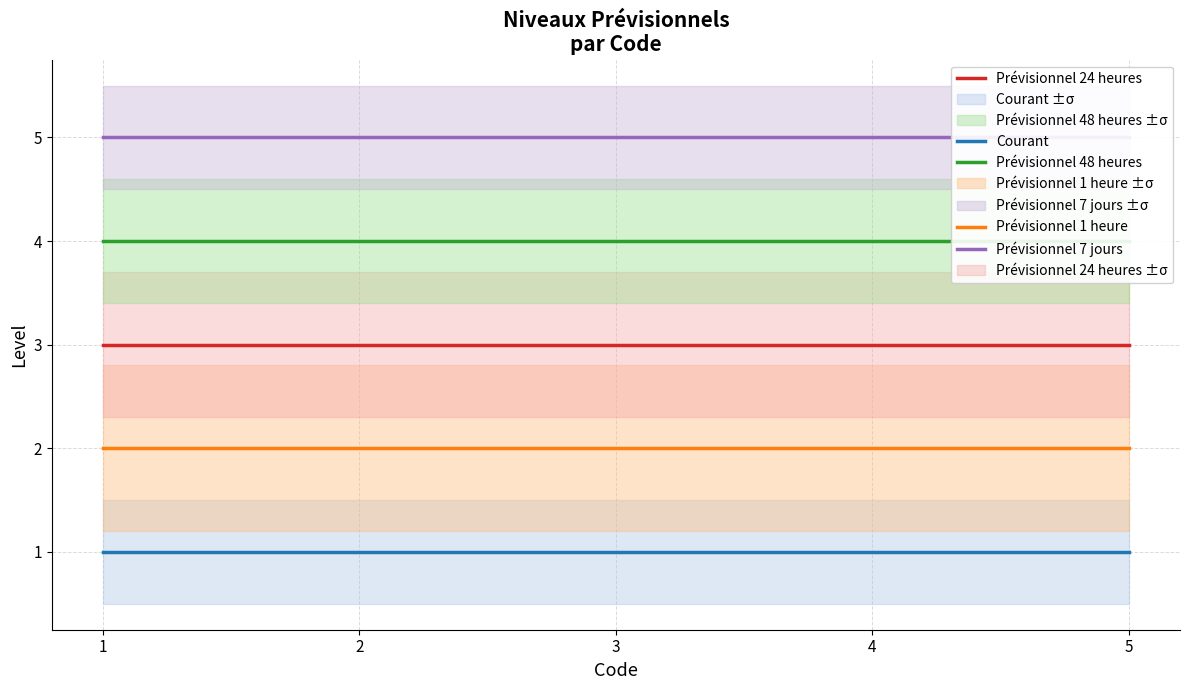

Which series has the largest range (max minus min)?

Courant